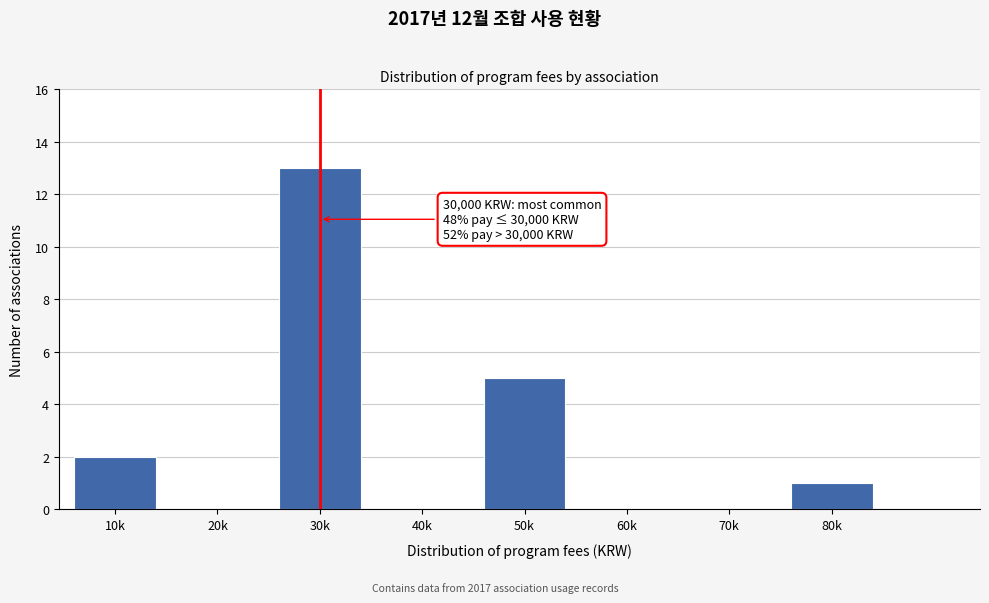

Reading left to right, transcribe all the data shown in this chart.

10k=2	20k=0	30k=13	40k=0	50k=5	60k=0	70k=0	80k=1